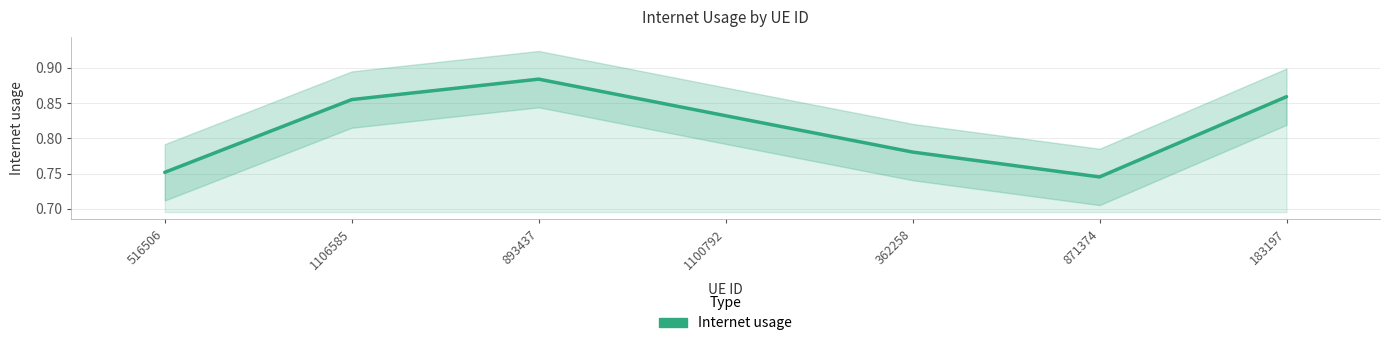

What is the label of the 2nd point from the left?

1106585